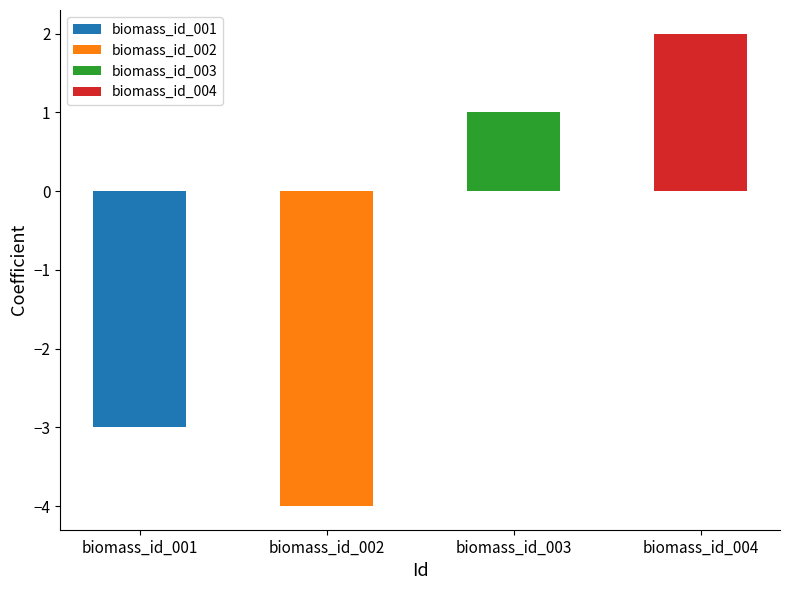

Which label corresponds to the smallest value in the chart?

biomass_id_002